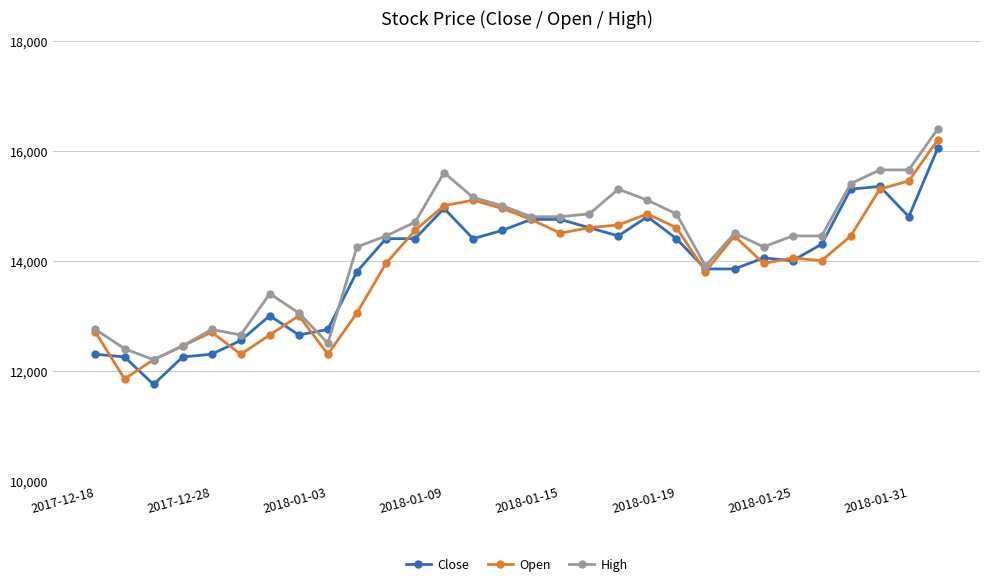

What is the value of the Open point at the 21st from the left?

14600